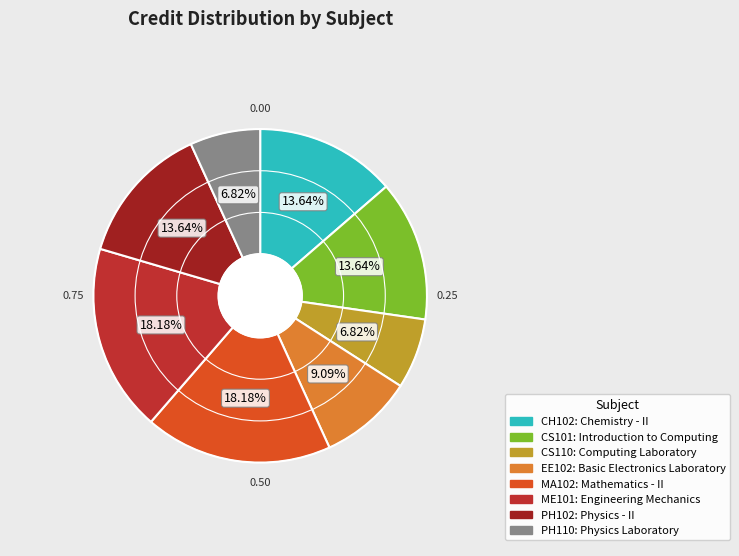

Which slice is the largest?

MA102